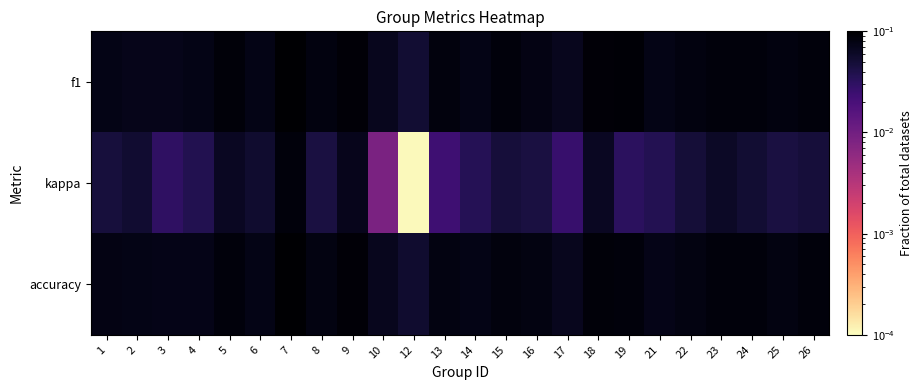

Reading right to left, extract all data points from this chart.

f1: 26=0.1	25=0.1	24=0.1	23=0.1	22=0.1	21=0.1	19=0.1	18=0.1	17=0.1	16=0.1	15=0.1	14=0.1	13=0.1	12=0.1	10=0.1	9=0.1	8=0.1	7=0.1	6=0.1	5=0.1	4=0.1	3=0.1	2=0.1	1=0.1
kappa: 26=0.0	25=0.0	24=0.1	23=0.1	22=0.0	21=0.0	19=0.0	18=0.1	17=0.0	16=0.0	15=0.0	14=0.0	13=0.0	12=0.0	10=0.0	9=0.1	8=0.0	7=0.1	6=0.1	5=0.1	4=0.0	3=0.0	2=0.1	1=0.0
accuracy: 26=0.1	25=0.1	24=0.1	23=0.1	22=0.1	21=0.1	19=0.1	18=0.1	17=0.1	16=0.1	15=0.1	14=0.1	13=0.1	12=0.1	10=0.1	9=0.1	8=0.1	7=0.1	6=0.1	5=0.1	4=0.1	3=0.1	2=0.1	1=0.1